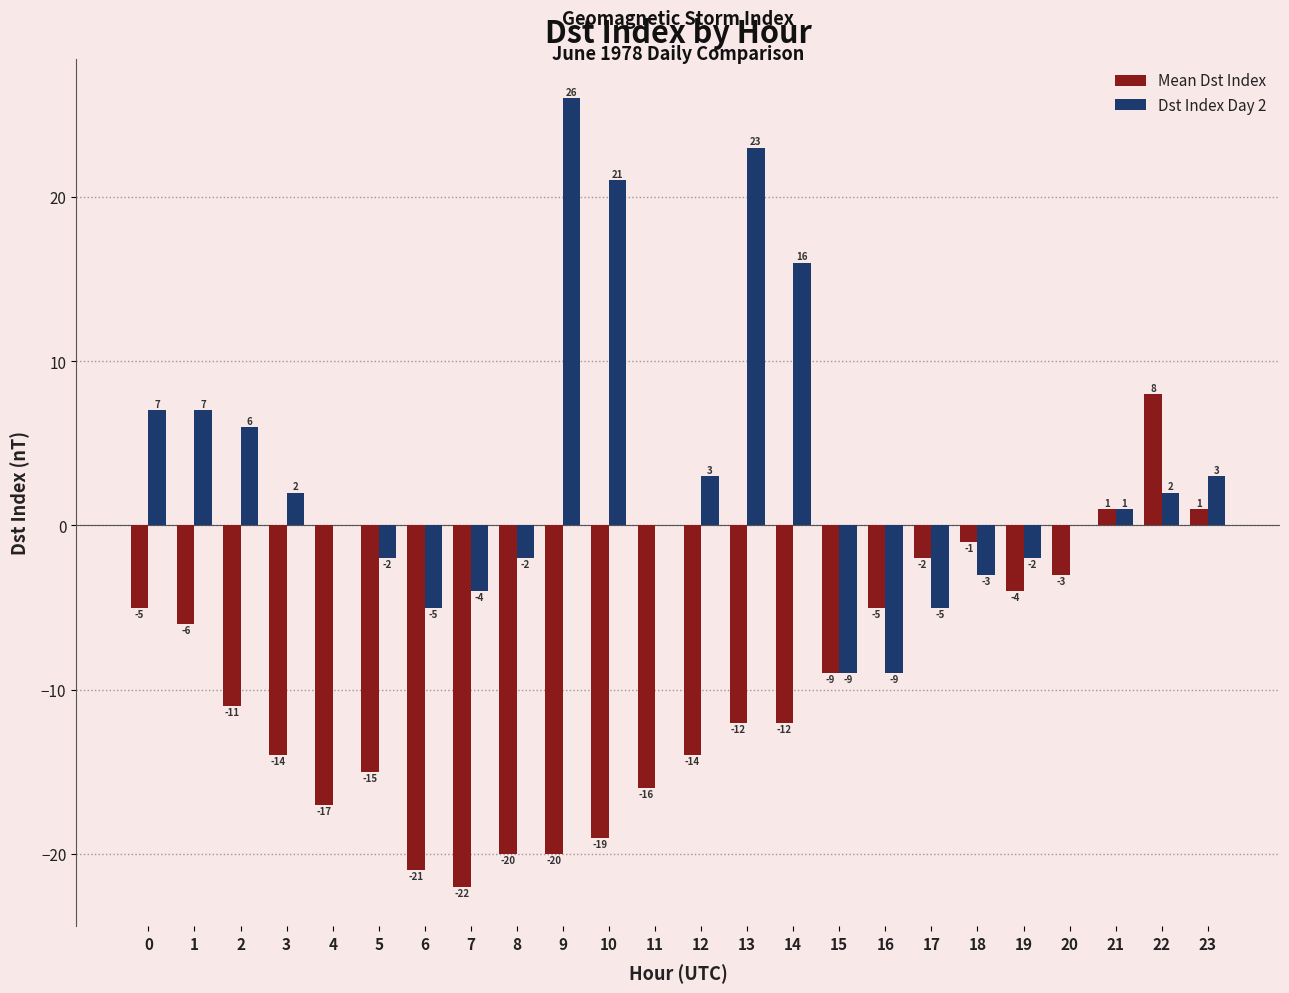

What is the total value across all series at 12?

-11